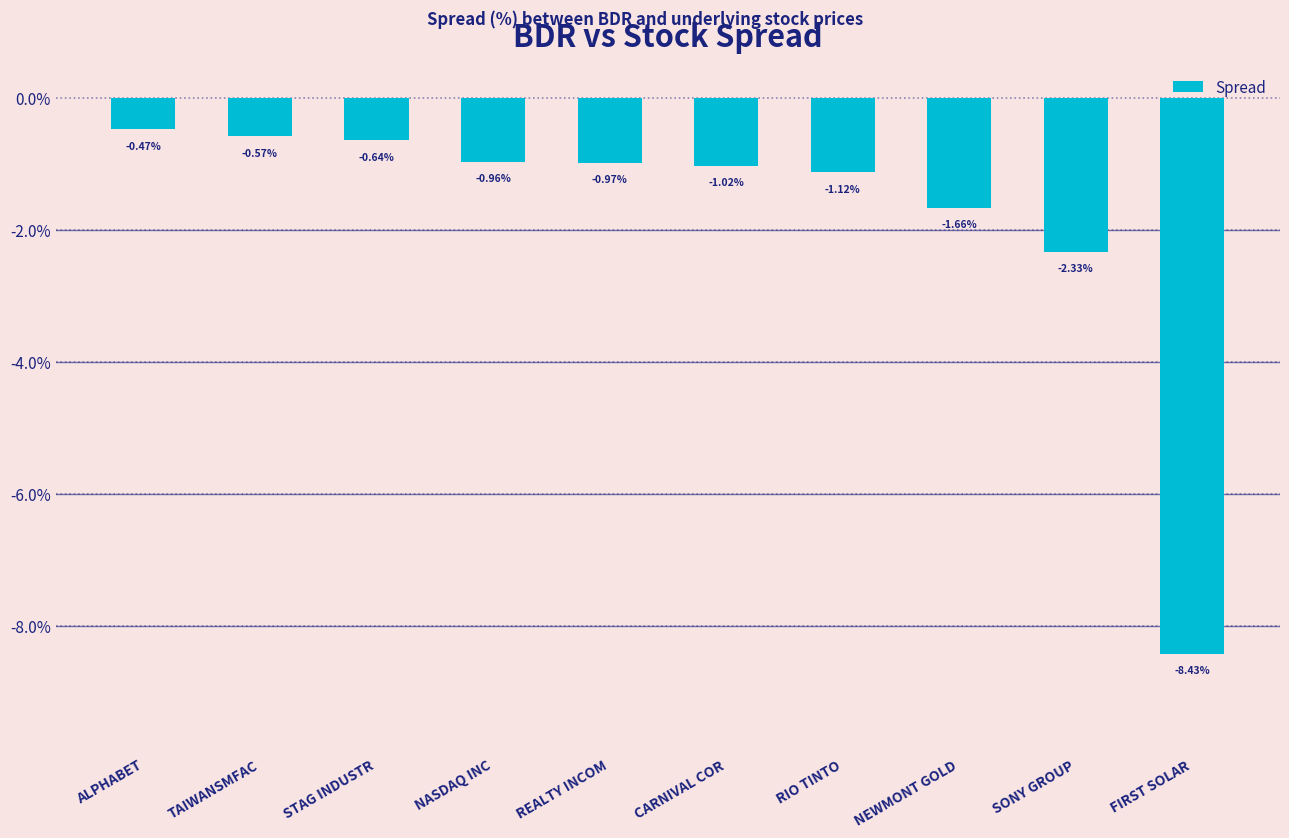

What is the label of the 2nd bar from the right?

SONY GROUP